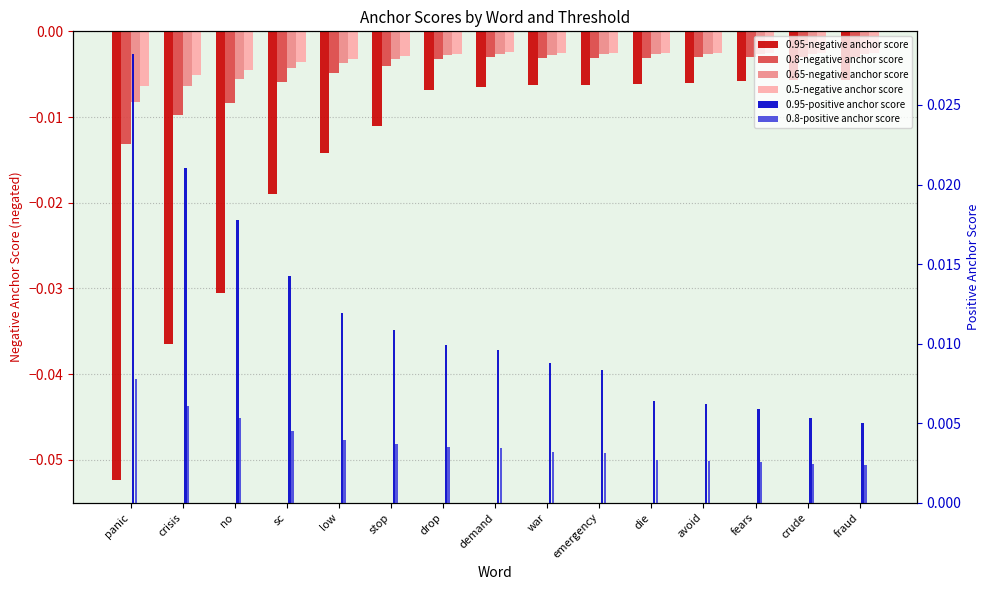

Which has a higher value, sc or no?

sc